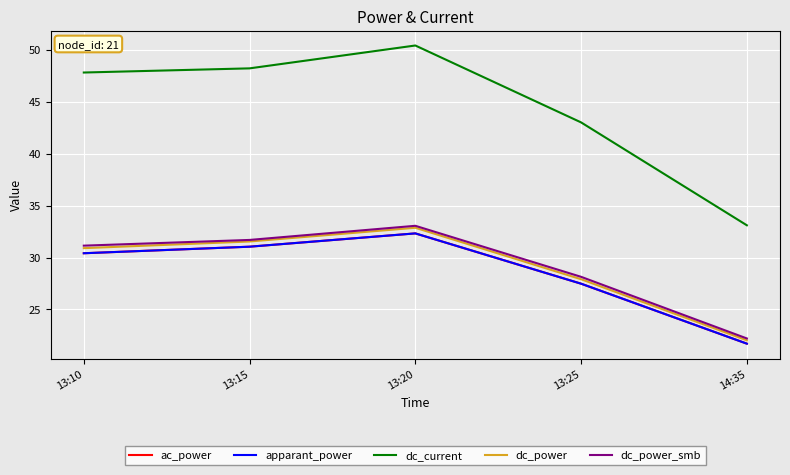

Is this an area chart (filled region under the line)?

No